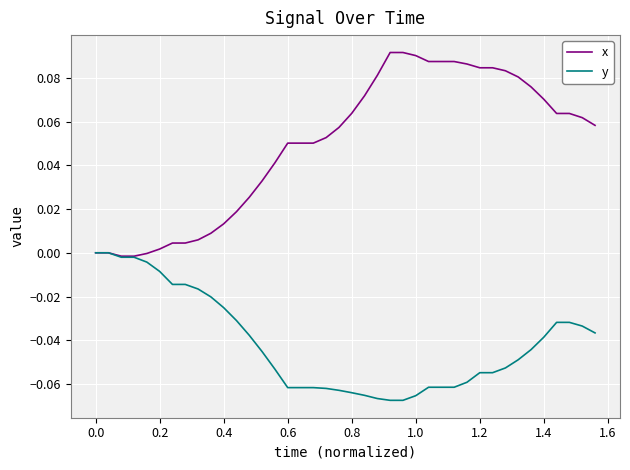

Does the chart have visible grid lines?

Yes